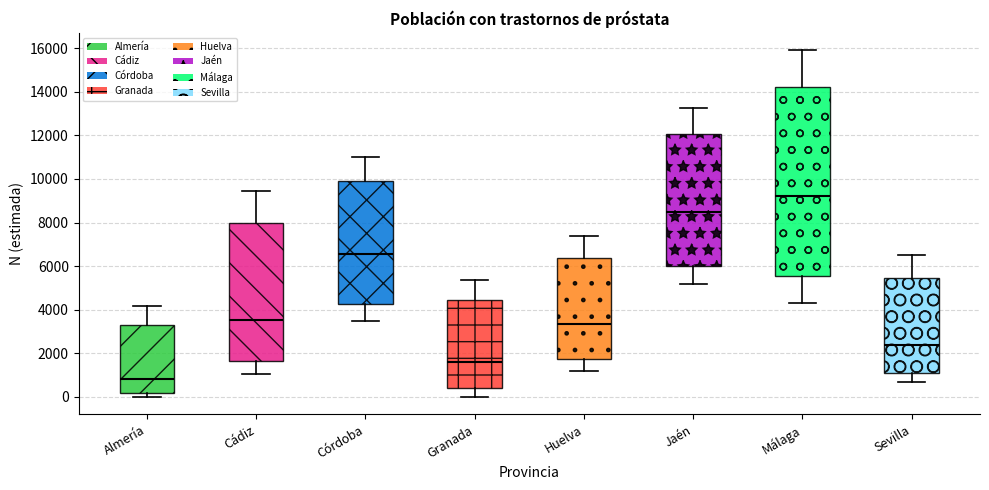

Reading left to right, transcribe this box plot: for each box, give where its median line is, the range the box spans, and where its two whiskers end, as read against the y-axis. The values are not printed on the chart, so give them approximately, as read against the axis.

Almería: median 800, box 200 to 3400, whiskers 0 to 4200
Cádiz: median 3600, box 1600 to 8000, whiskers 1000 to 9400
Córdoba: median 6600, box 4200 to 10000, whiskers 3400 to 11000
Granada: median 1600, box 400 to 4400, whiskers 0 to 5400
Huelva: median 3400, box 1800 to 6400, whiskers 1200 to 7400
Jaén: median 8400, box 6000 to 12000, whiskers 5200 to 13200
Málaga: median 9200, box 5600 to 14200, whiskers 4400 to 16000
Sevilla: median 2400, box 1200 to 5400, whiskers 600 to 6600